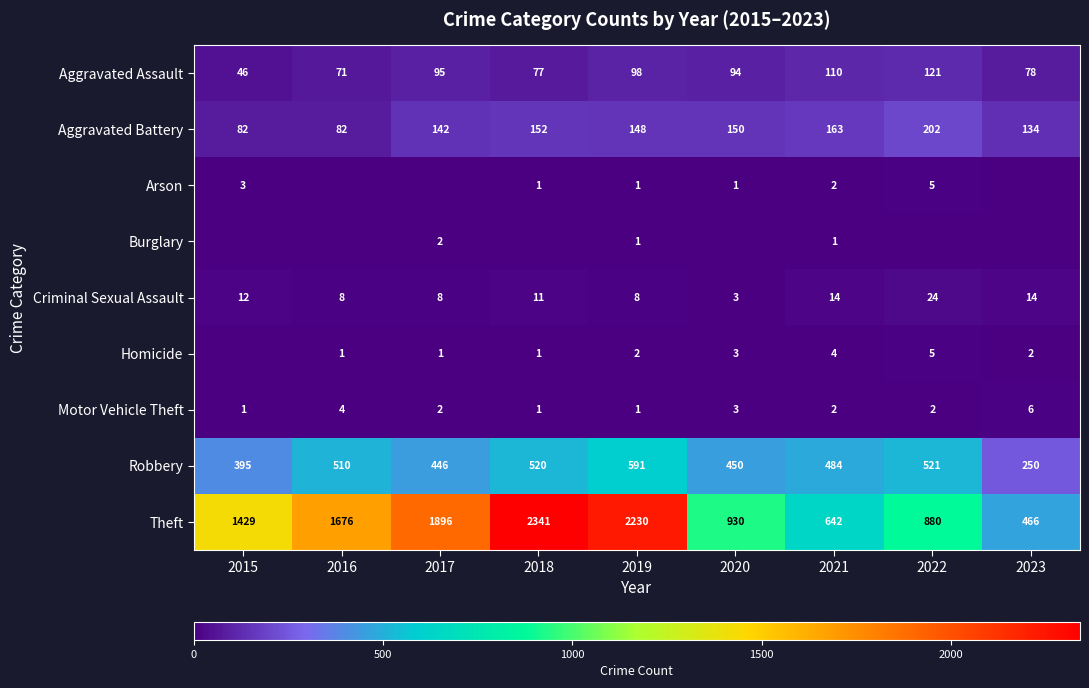

What is the difference between the Arson values at 2019 and 2015?

2